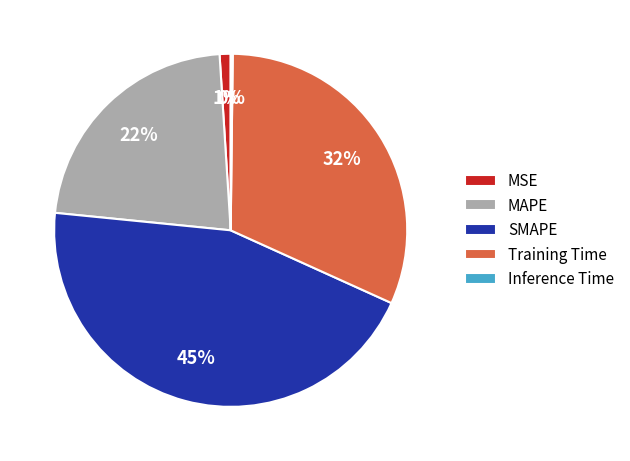

Is there any slice that represents more than half of the pie?

No